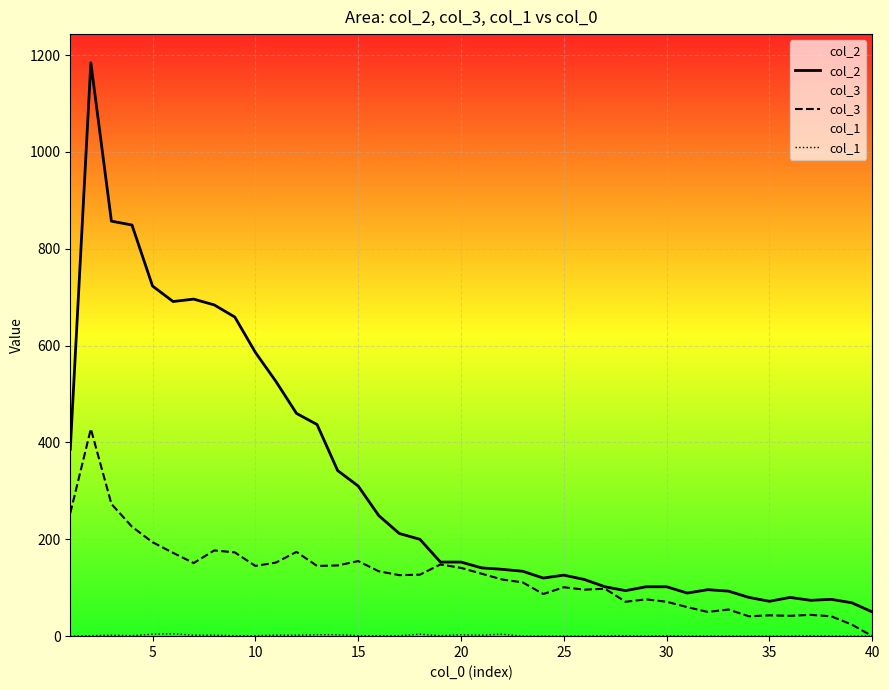

What are all the series names shown in the legend?

col_2, col_3, col_1